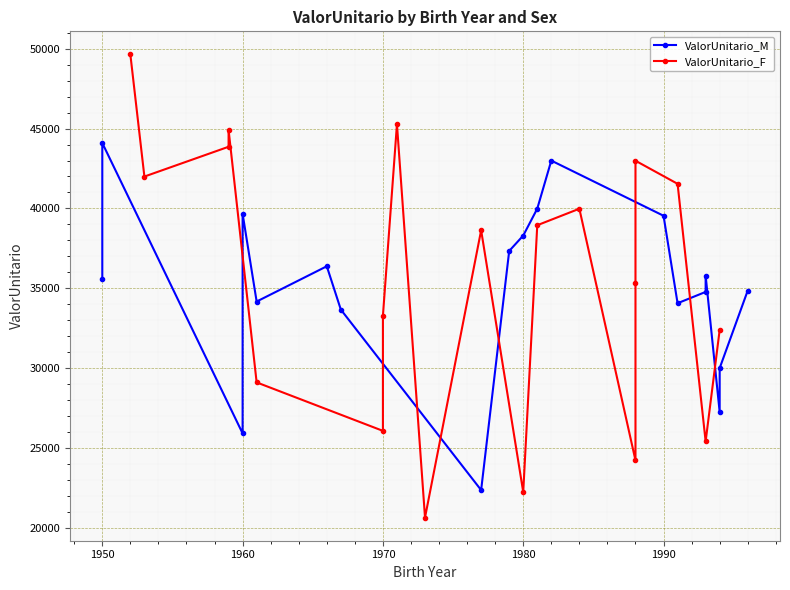

What is the label of the 18th point from the right?

1950